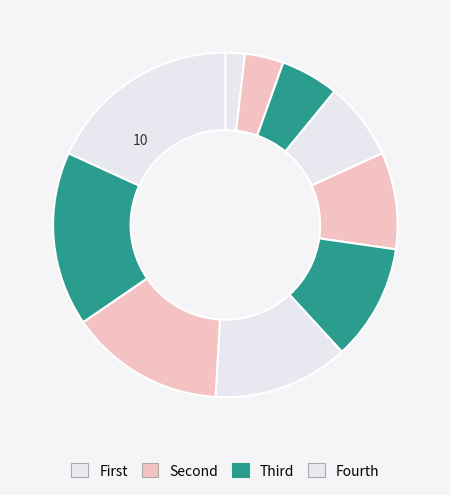

How many segments does this pie chart have?

10